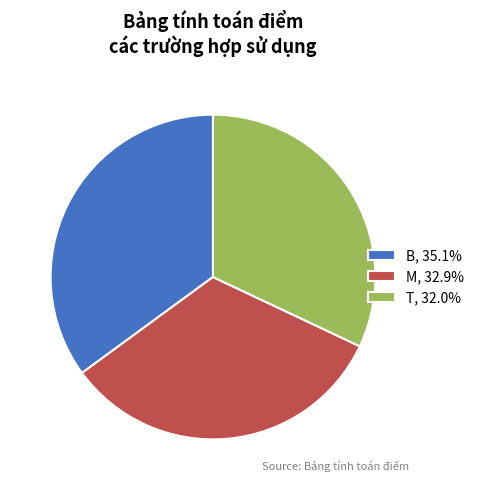

Between B and T, which is larger?

B